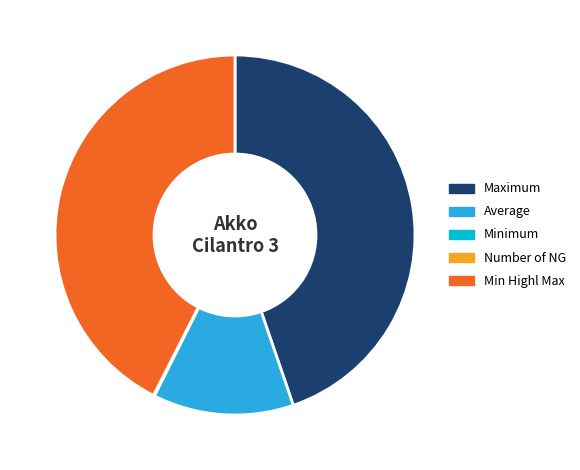

Does Average represent more than half of the total?

No